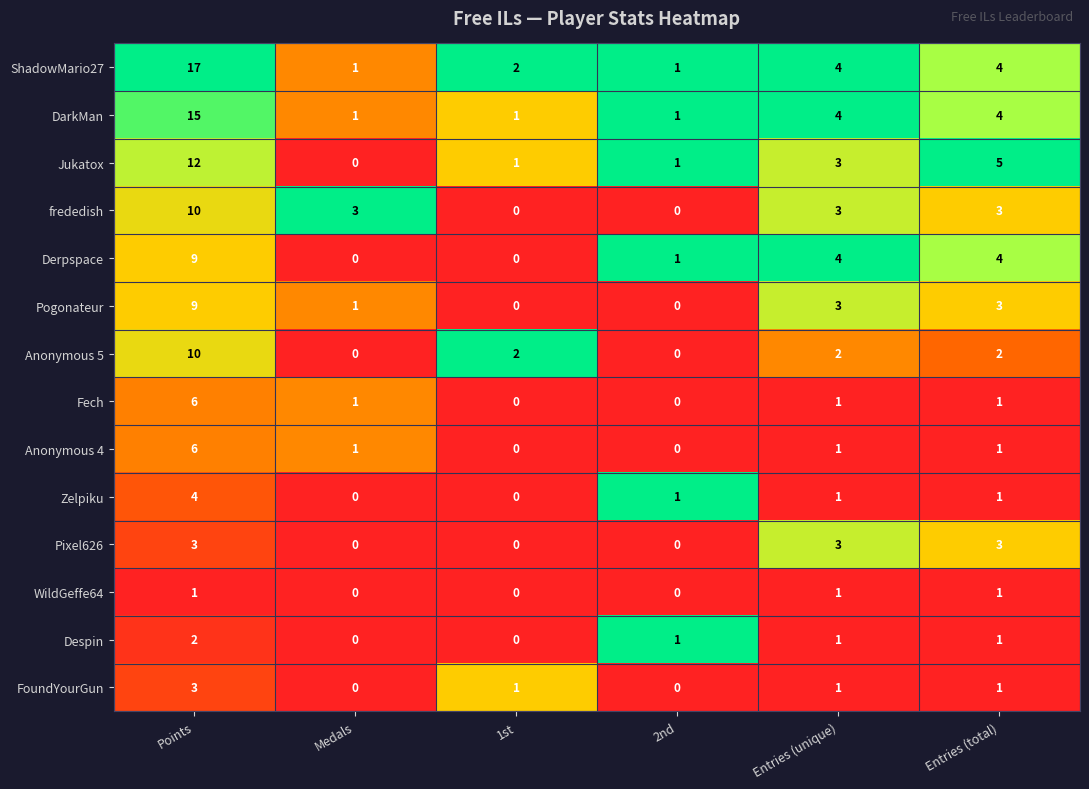

Which series changed the most between Points and Medals?

ShadowMario27